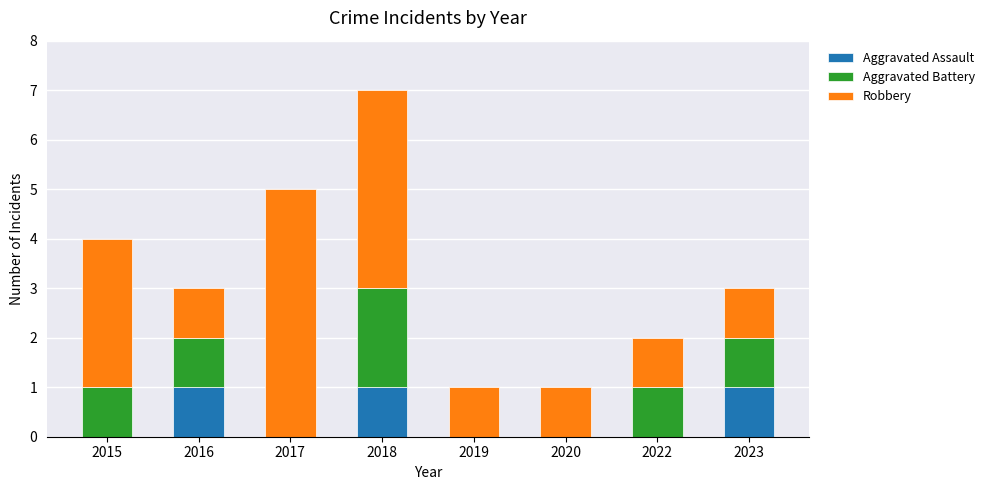

The value of Aggravated Assault at 2019 is 0. True or false?

True